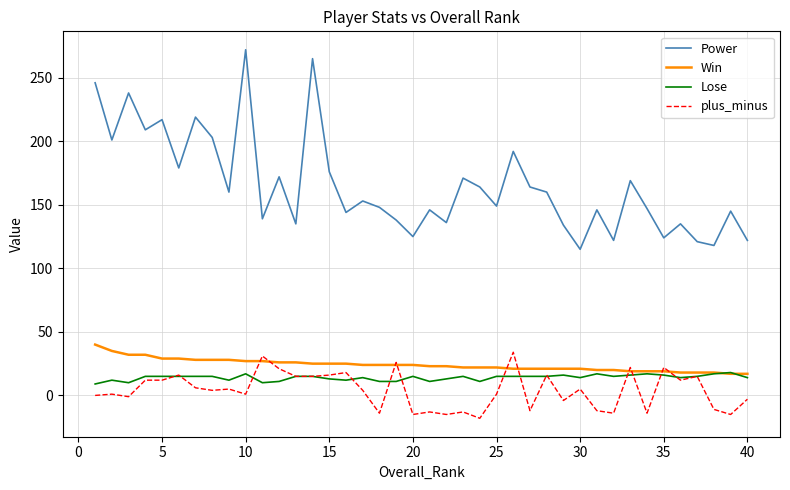

Which series has the largest total across all categories?

Power